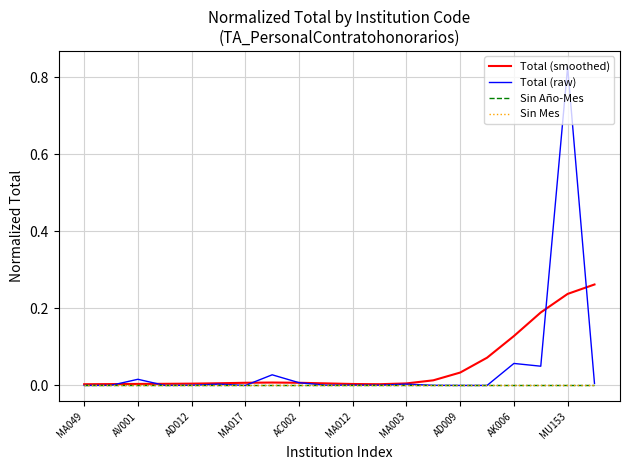

Reading left to right, list all the values displayed in this chart.

Total (smoothed): 0.0	0.0	0.0	0.0	0.0	0.0	0.0	0.0	0.0	0.0	0.0	0.0	0.0	0.0	0.0	0.1	0.1	0.2	0.2	0.3
Total (raw): 0.0	0.0	0.0	0.0	0.0	0.0	0.0	0.0	0.0	0.0	0.0	0.0	0.0	0.0	0.0	0.0	0.1	0.0	0.8	0.0
Sin Año-Mes: 0.0	0.0	0.0	0.0	0.0	0.0	0.0	0.0	0.0	0.0	0.0	0.0	0.0	0.0	0.0	0.0	0.0	0.0	0.0	0.0
Sin Mes: 0.0	0.0	0.0	0.0	0.0	0.0	0.0	0.0	0.0	0.0	0.0	0.0	0.0	0.0	0.0	0.0	0.0	0.0	0.0	0.0